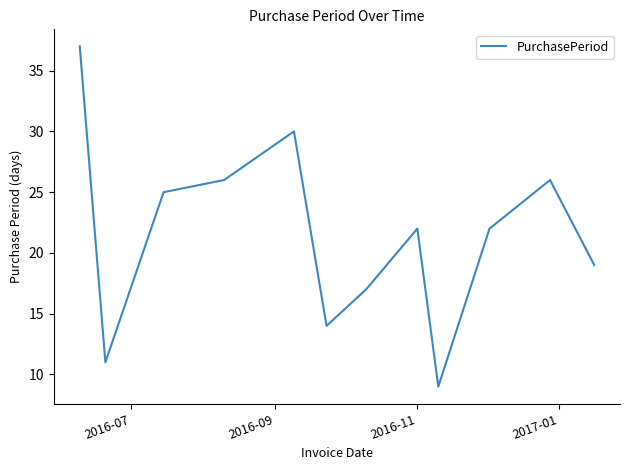

What is the minimum value shown in the chart?

9